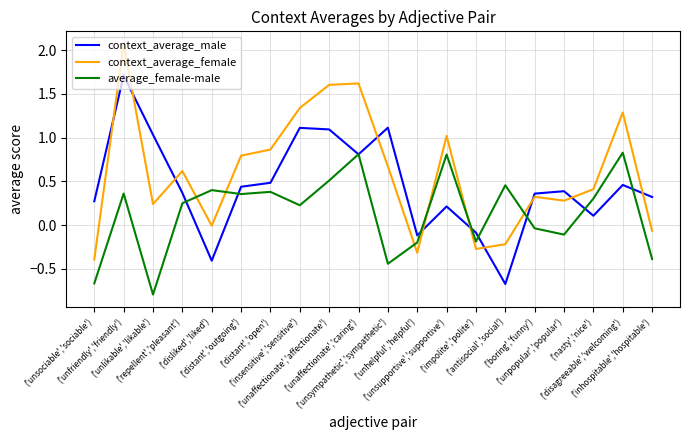

Which category has the lowest value in the average_female-male series?

('unlikable','likable')